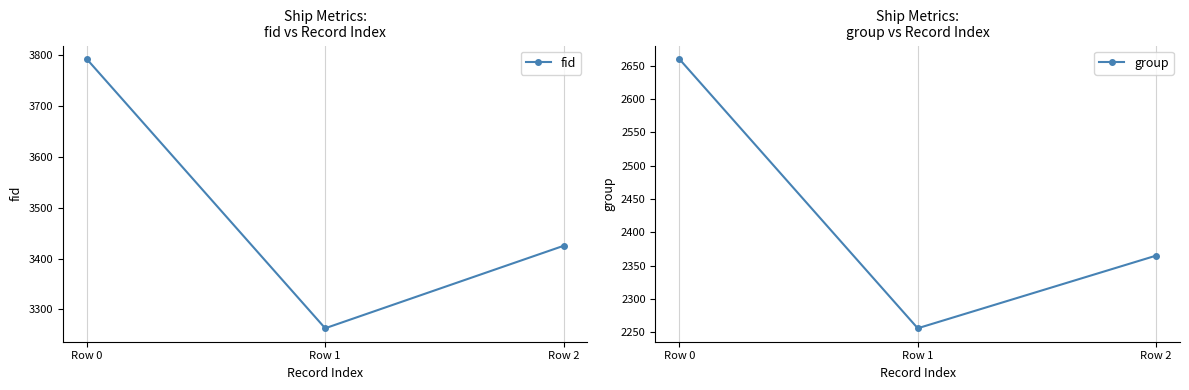

What are all the series names shown in the legend?

fid, group